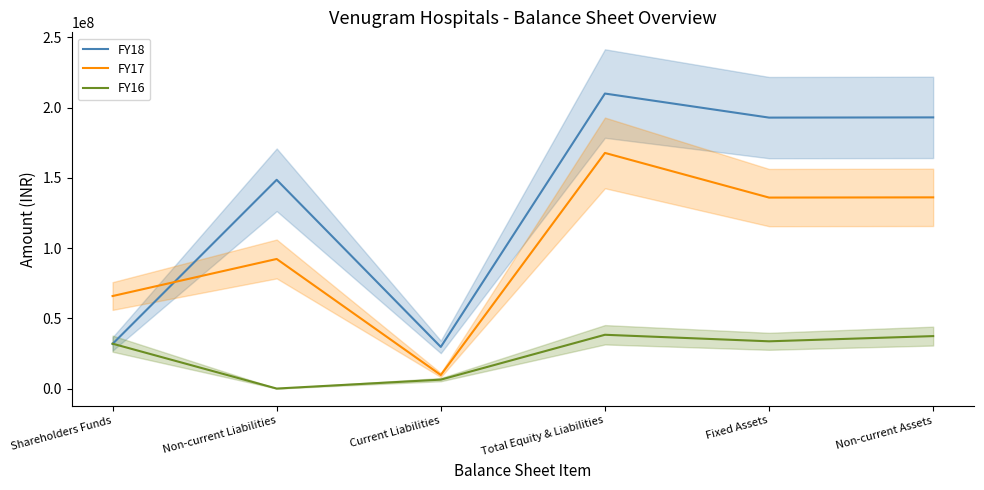

What is the difference between the maximum and minimum values in the FY18 series?

180393944